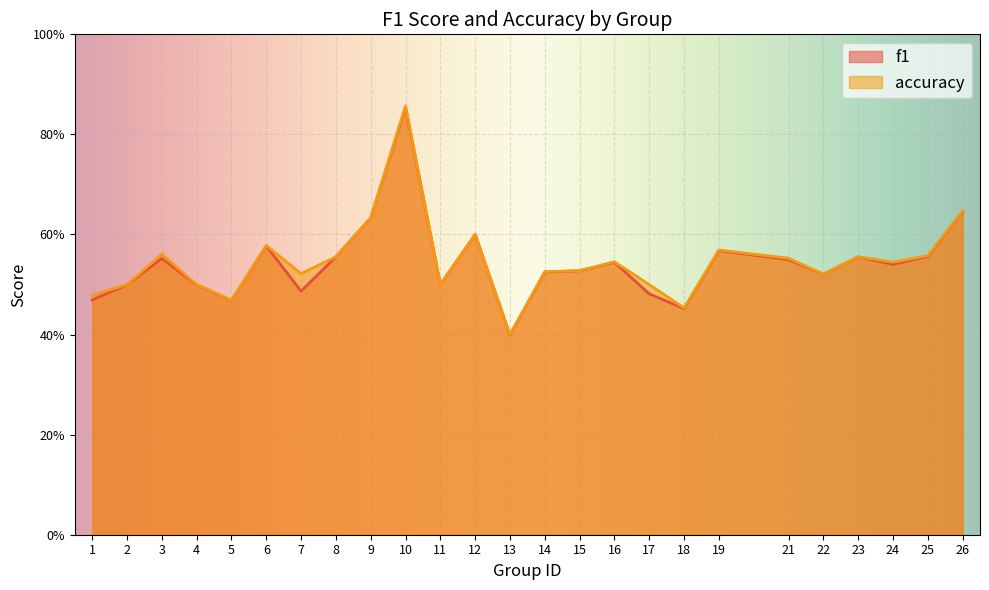

Which series has the largest range (max minus min)?

accuracy